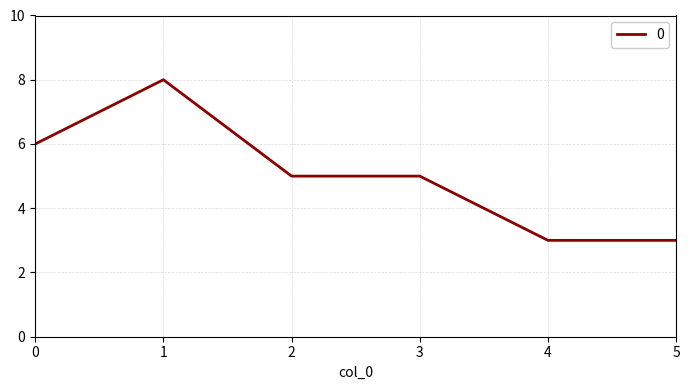

What is the smallest value displayed?

3